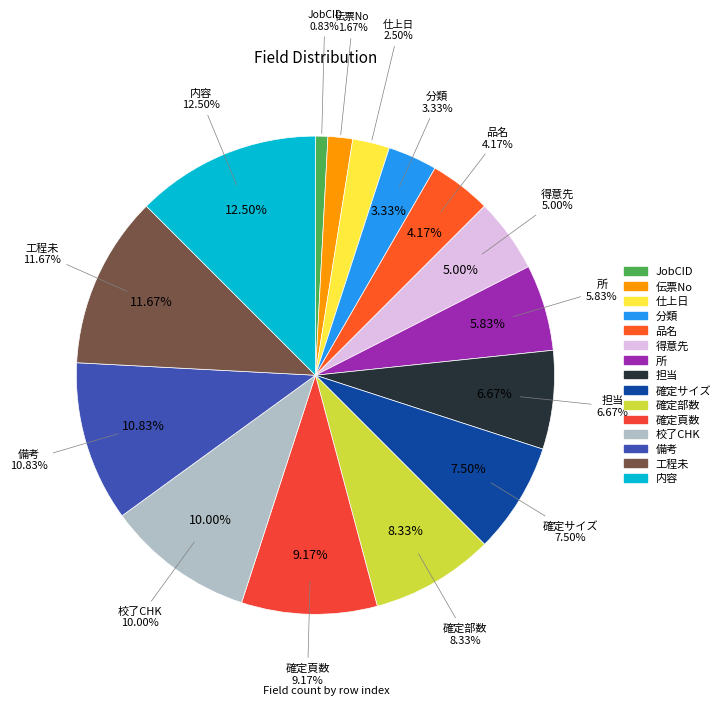

How many slices are in this pie chart?

15